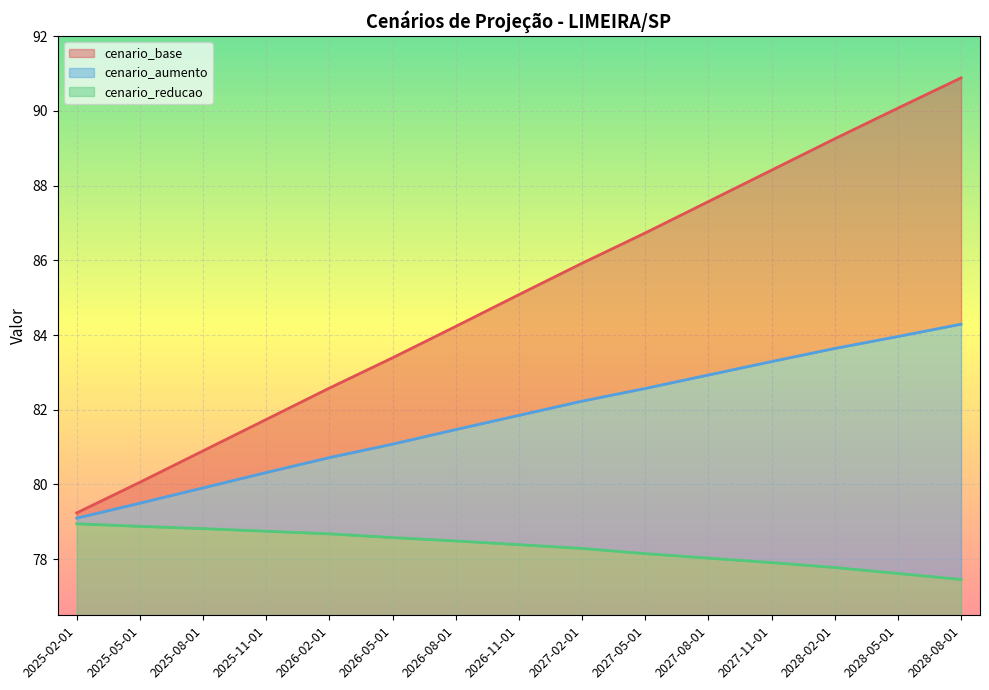

Reading left to right, what are all the values shown in this chart?

cenario_base: 2025-02-01=79.2	2025-05-01=80.1	2025-08-01=80.9	2025-11-01=81.7	2026-02-01=82.6	2026-05-01=83.4	2026-08-01=84.2	2026-11-01=85.1	2027-02-01=85.9	2027-05-01=86.7	2027-08-01=87.6	2027-11-01=88.4	2028-02-01=89.2	2028-05-01=90.1	2028-08-01=90.9
cenario_aumento: 2025-02-01=79.1	2025-05-01=79.5	2025-08-01=79.9	2025-11-01=80.3	2026-02-01=80.7	2026-05-01=81.1	2026-08-01=81.5	2026-11-01=81.8	2027-02-01=82.2	2027-05-01=82.6	2027-08-01=82.9	2027-11-01=83.3	2028-02-01=83.6	2028-05-01=84.0	2028-08-01=84.3
cenario_reducao: 2025-02-01=79.0	2025-05-01=78.9	2025-08-01=78.8	2025-11-01=78.8	2026-02-01=78.7	2026-05-01=78.6	2026-08-01=78.5	2026-11-01=78.4	2027-02-01=78.3	2027-05-01=78.2	2027-08-01=78.0	2027-11-01=77.9	2028-02-01=77.8	2028-05-01=77.6	2028-08-01=77.5